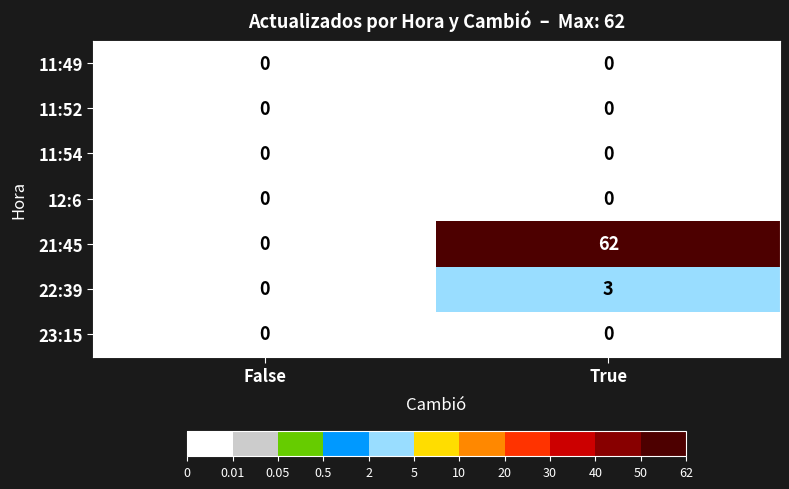

What is the sum of all 21:45 values?

62